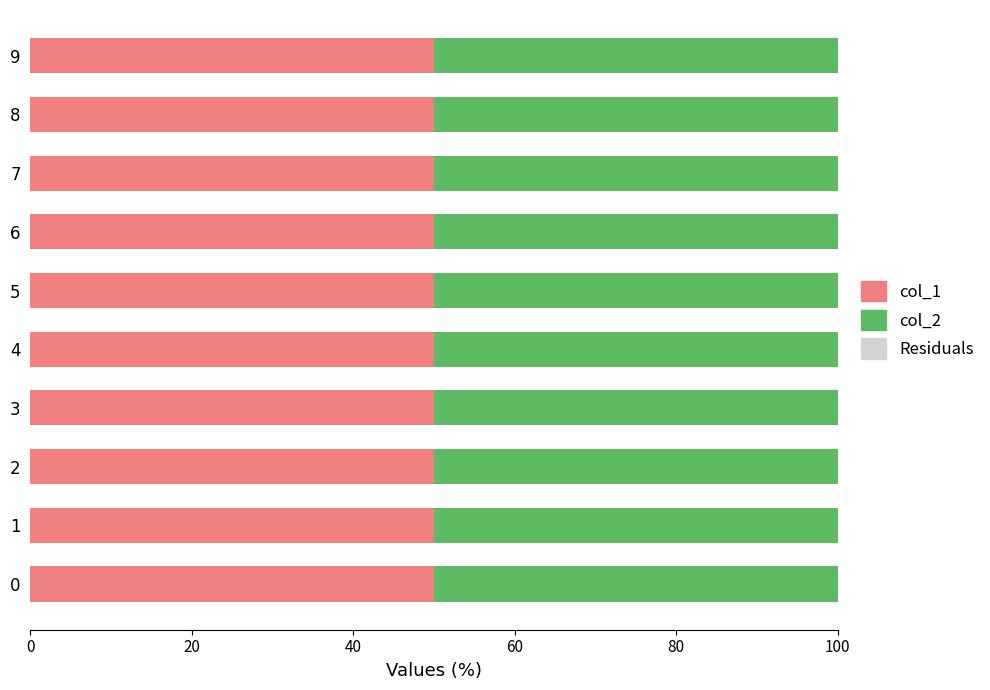

What is the total value across all series at 0?

100.0